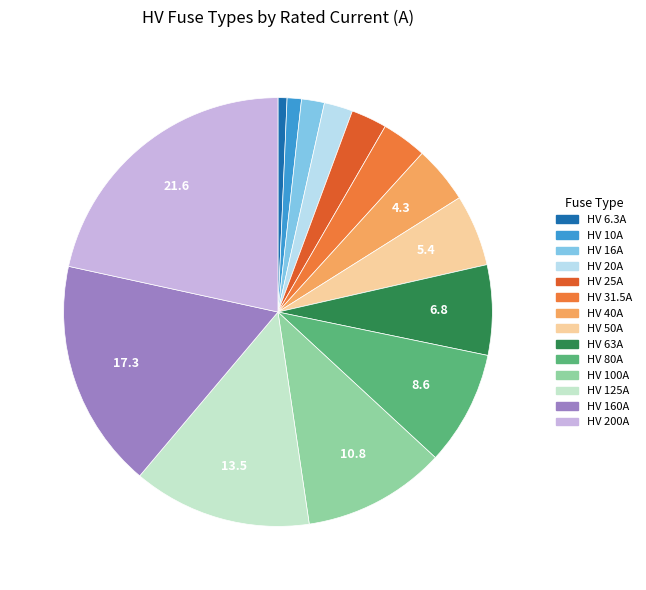

How many slices are in this pie chart?

14